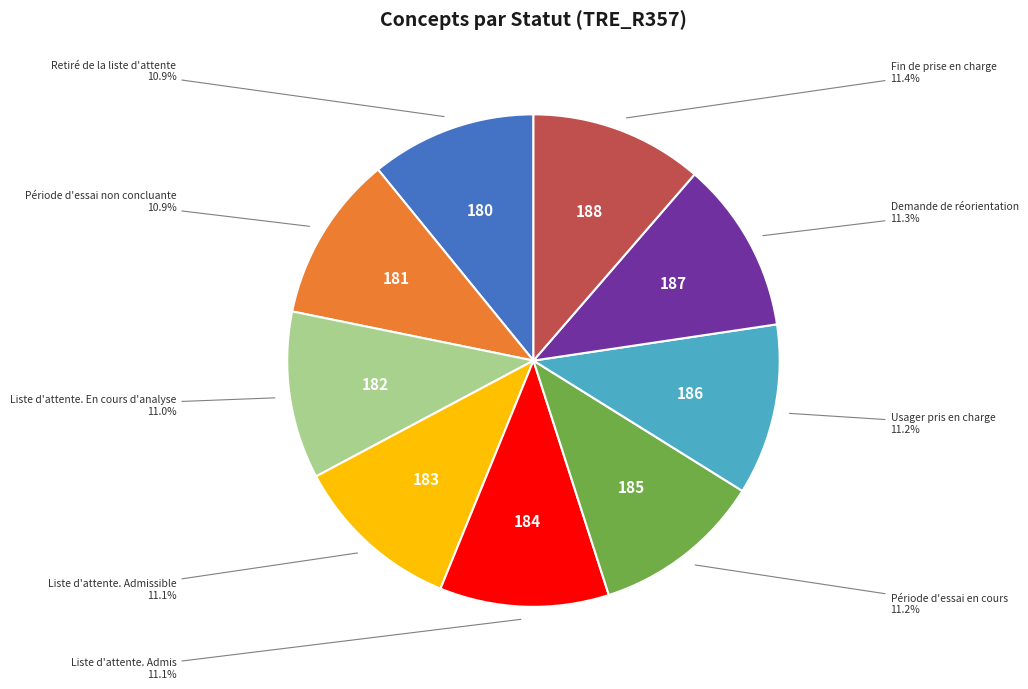

Does any single category account for the majority?

No